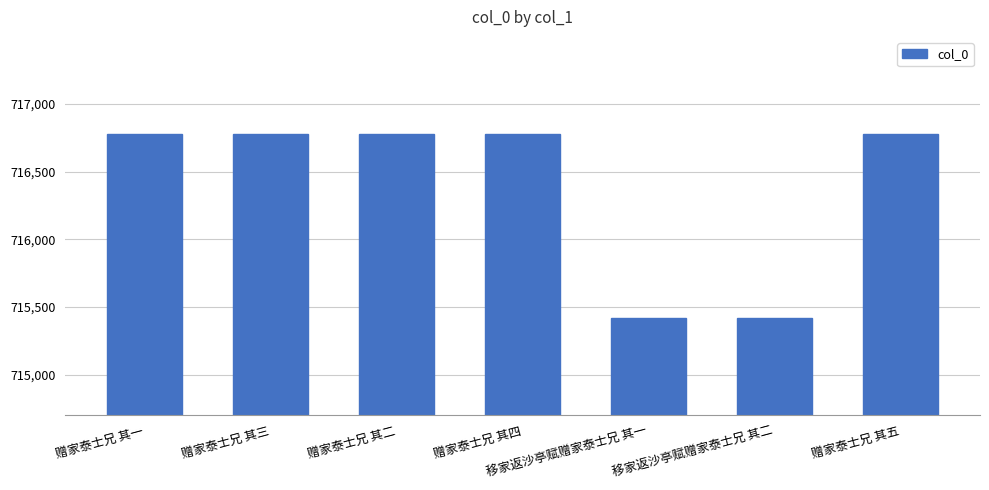

Are the bars horizontal?

No